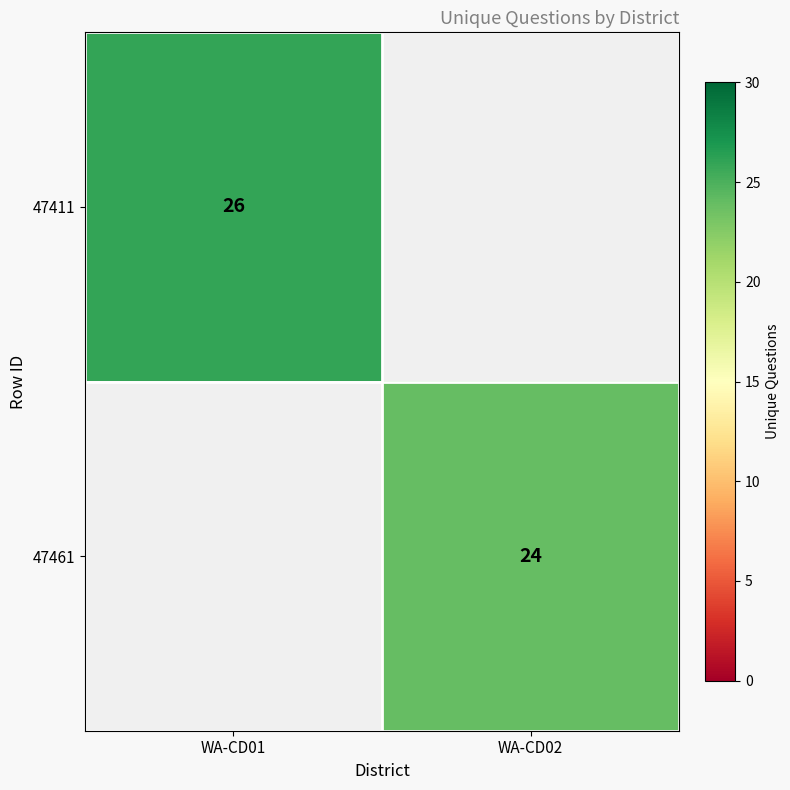

At how many categories does at least one series exceed 14?

2